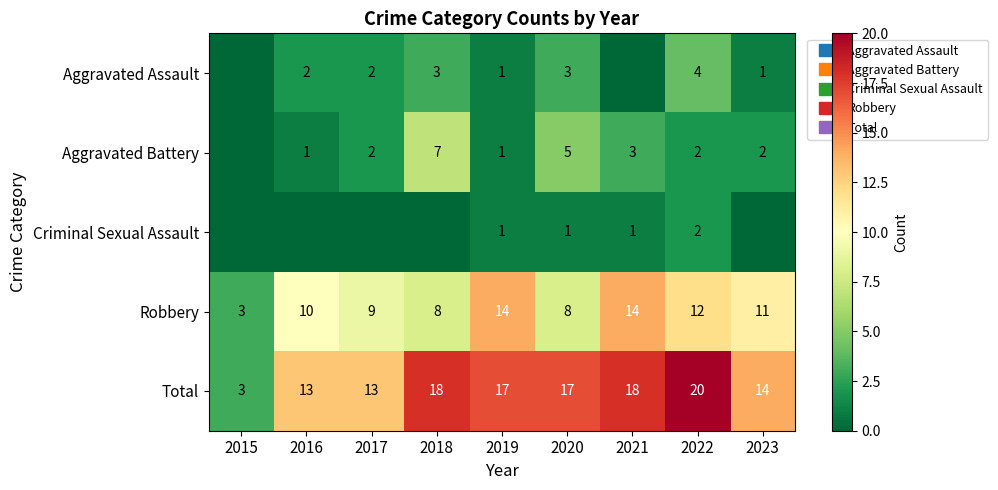

What is the difference between the maximum and second lowest values in the Criminal Sexual Assault series?

2